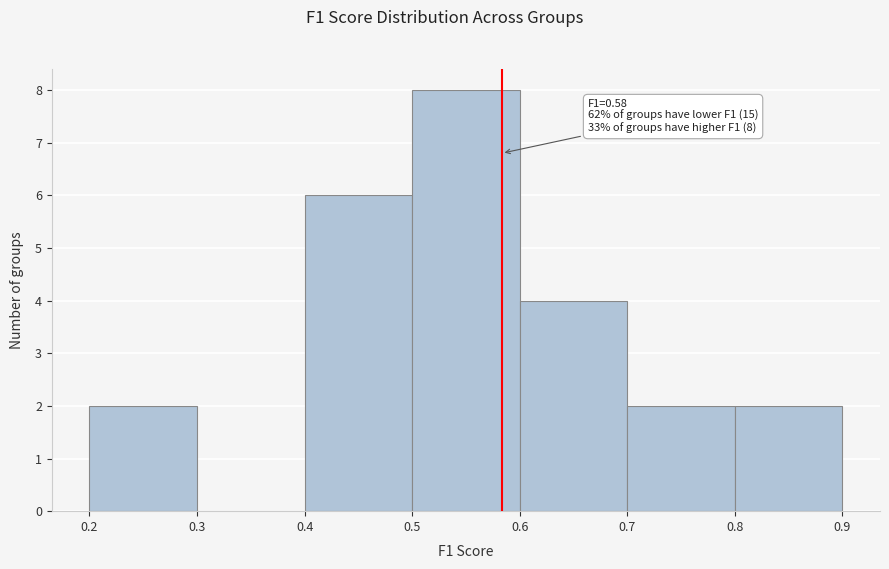

Over which range of the x-axis is the bar tallest?

0.5 to 0.6